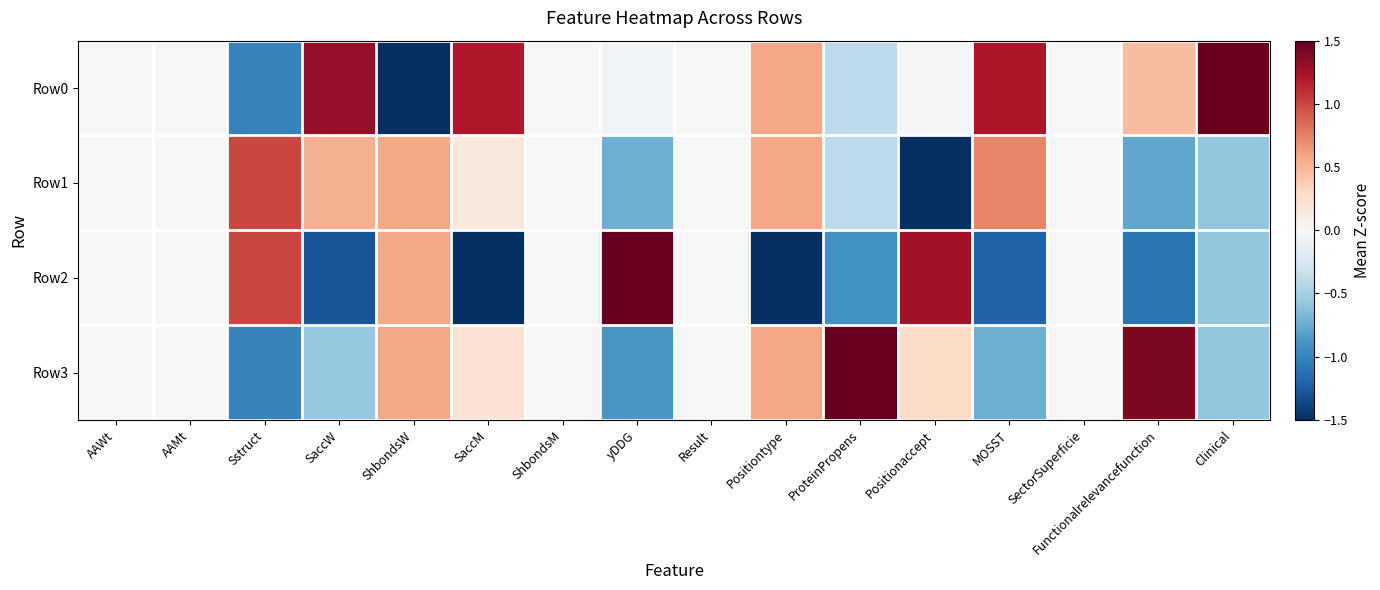

List the series in order of their overall mean, highest first.

Row0, Row3, Row1, Row2